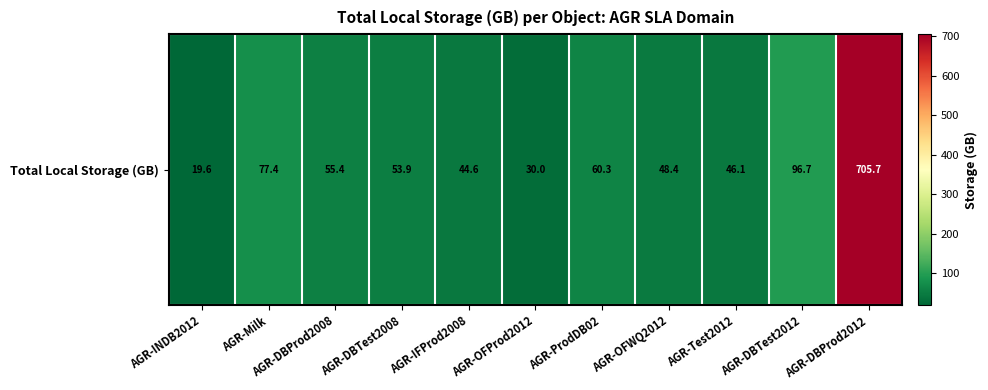

Which has a higher value, AGR-DBTest2008 or AGR-Milk?

AGR-Milk